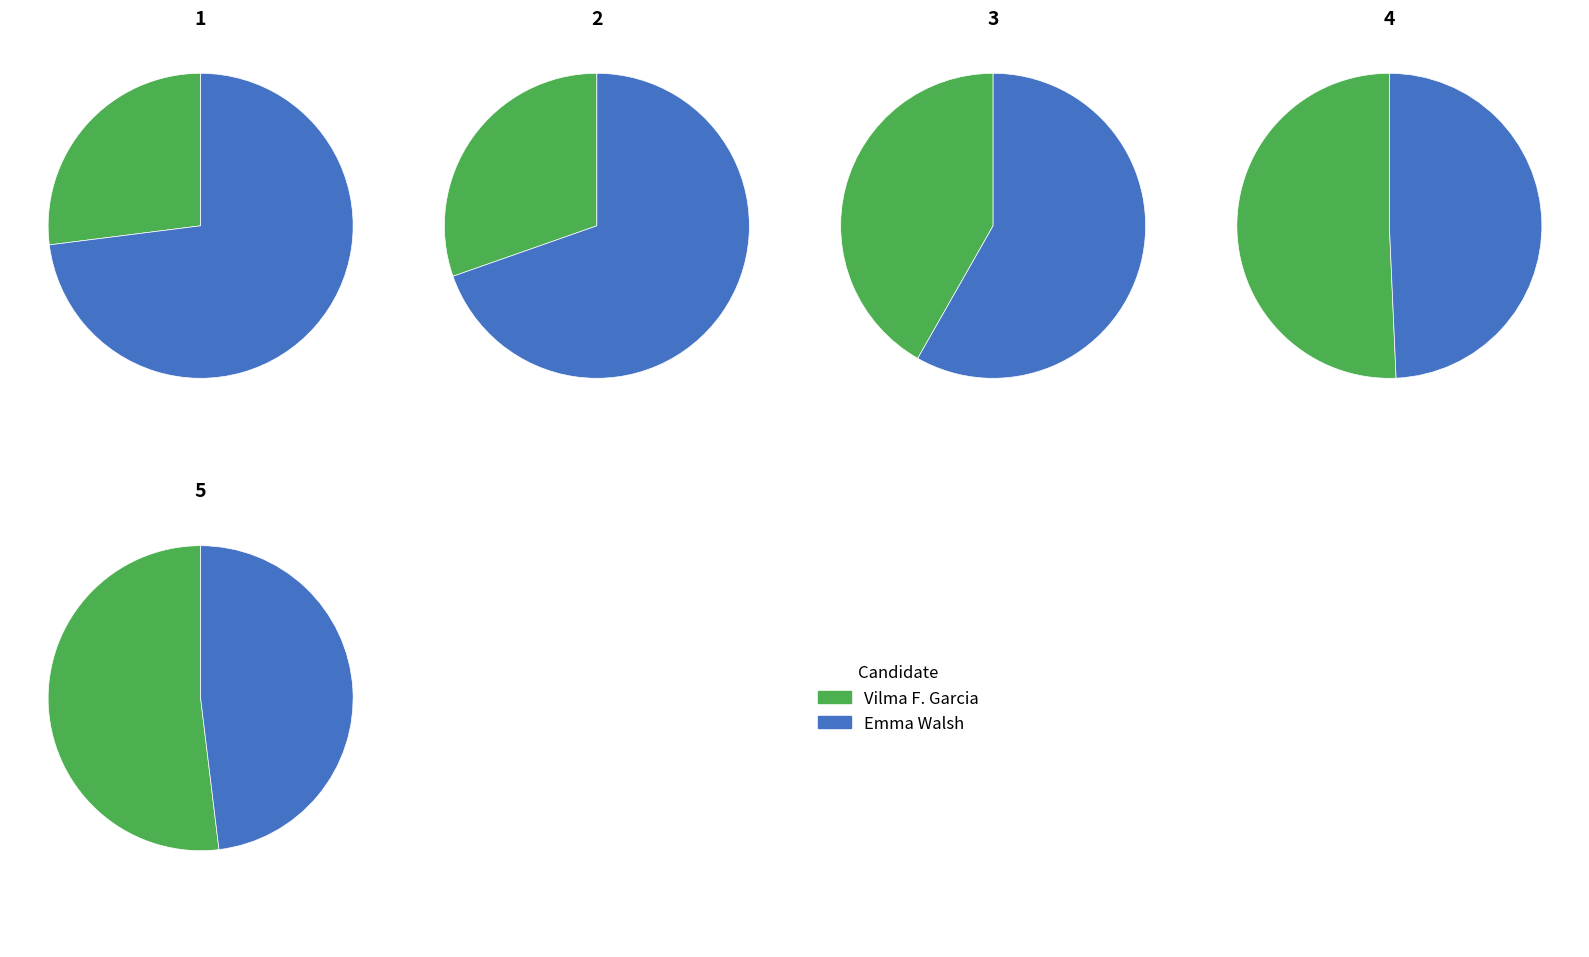

Is 1411 the majority of the pie?

No